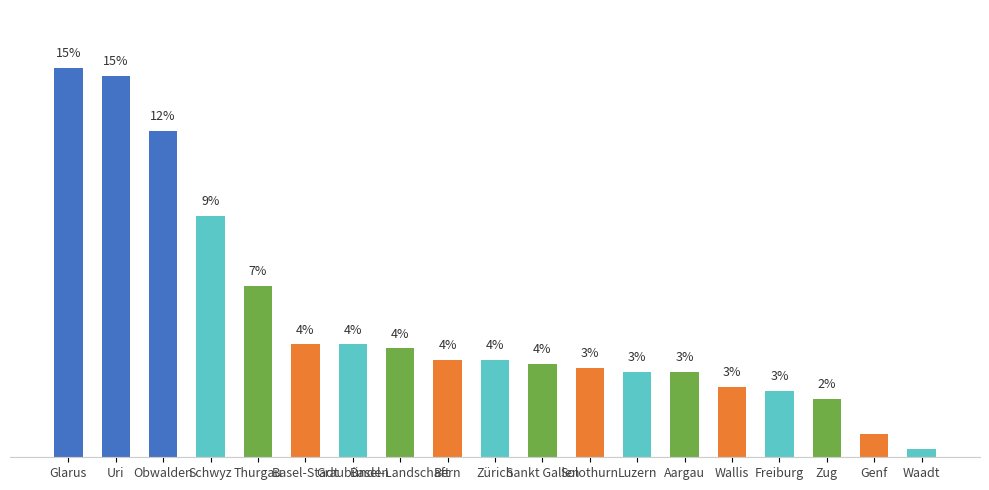

What is the label of the 6th bar from the right?

Aargau